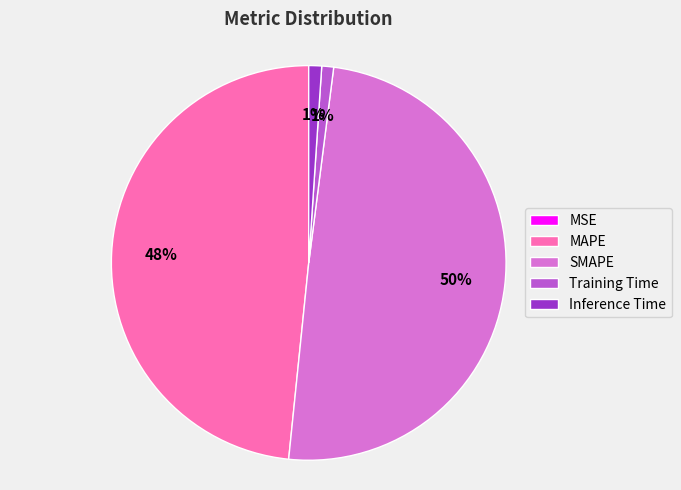

The Training Time slice represents 11% of the pie. True or false?

False